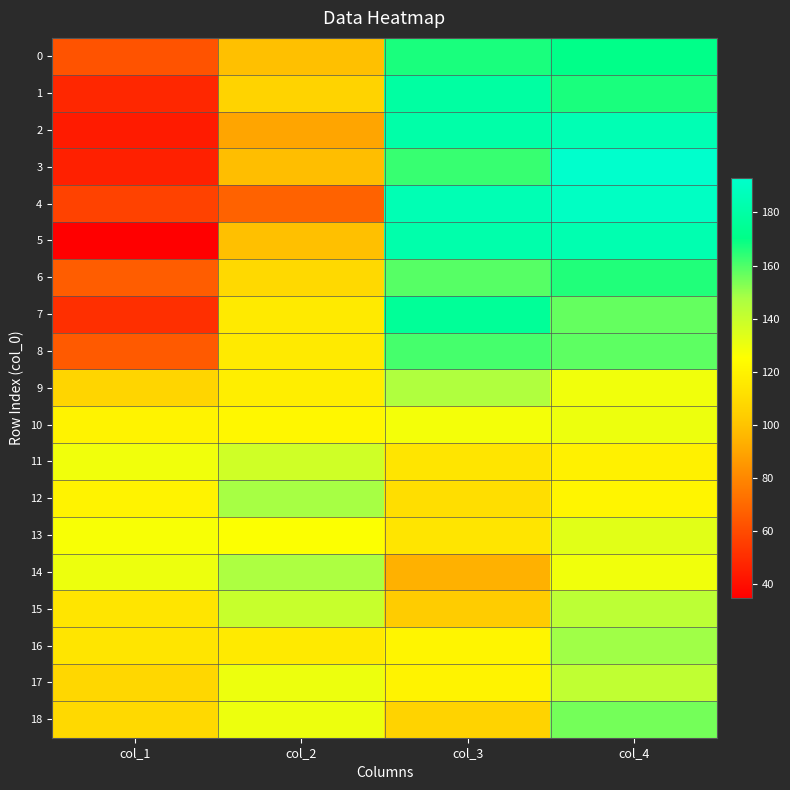

Which label corresponds to the largest value in the chart?

col_4